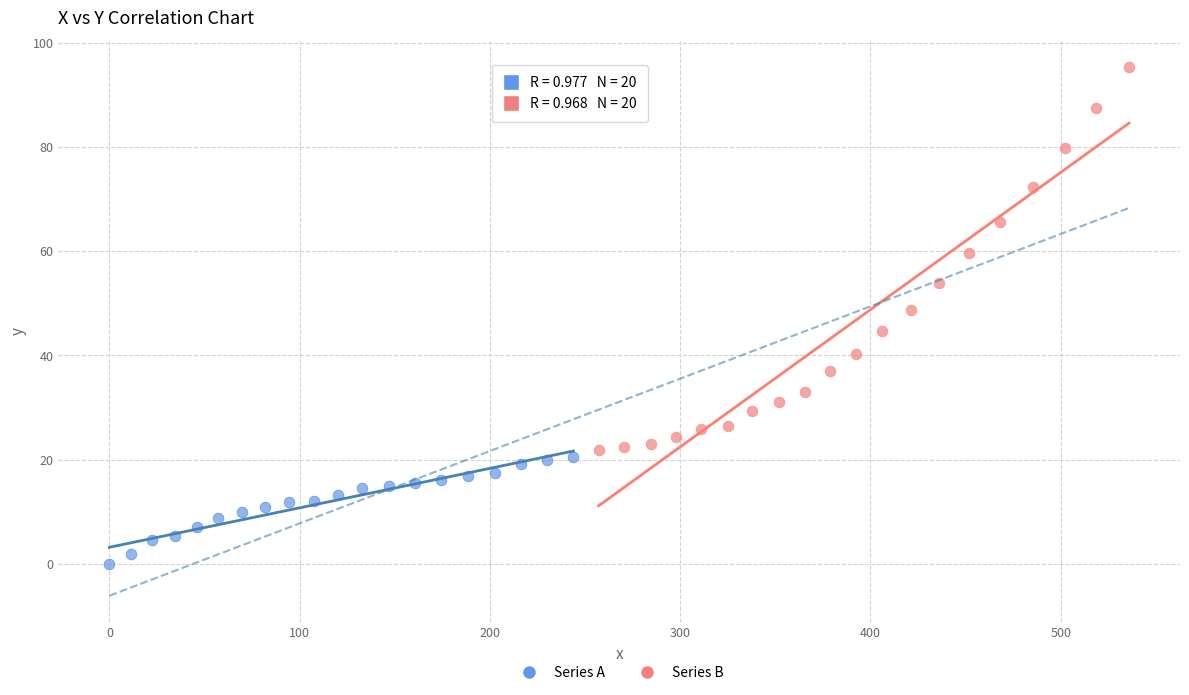

Which series reaches the minimum Y coordinate?

Series A